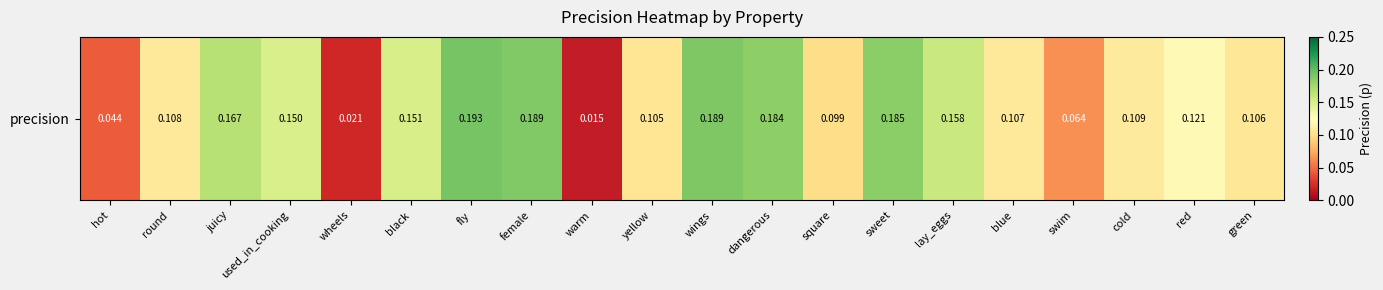

What is the difference between the maximum and minimum values?

0.2